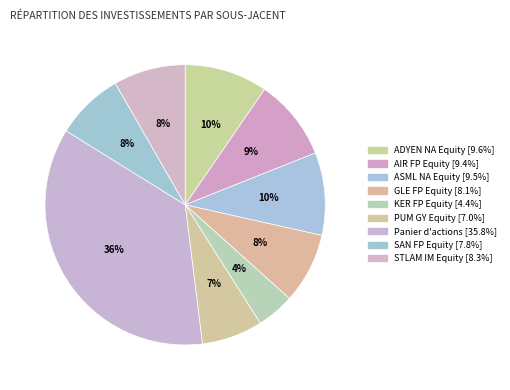

To the nearest percent, what is the average slice percentage?

11%